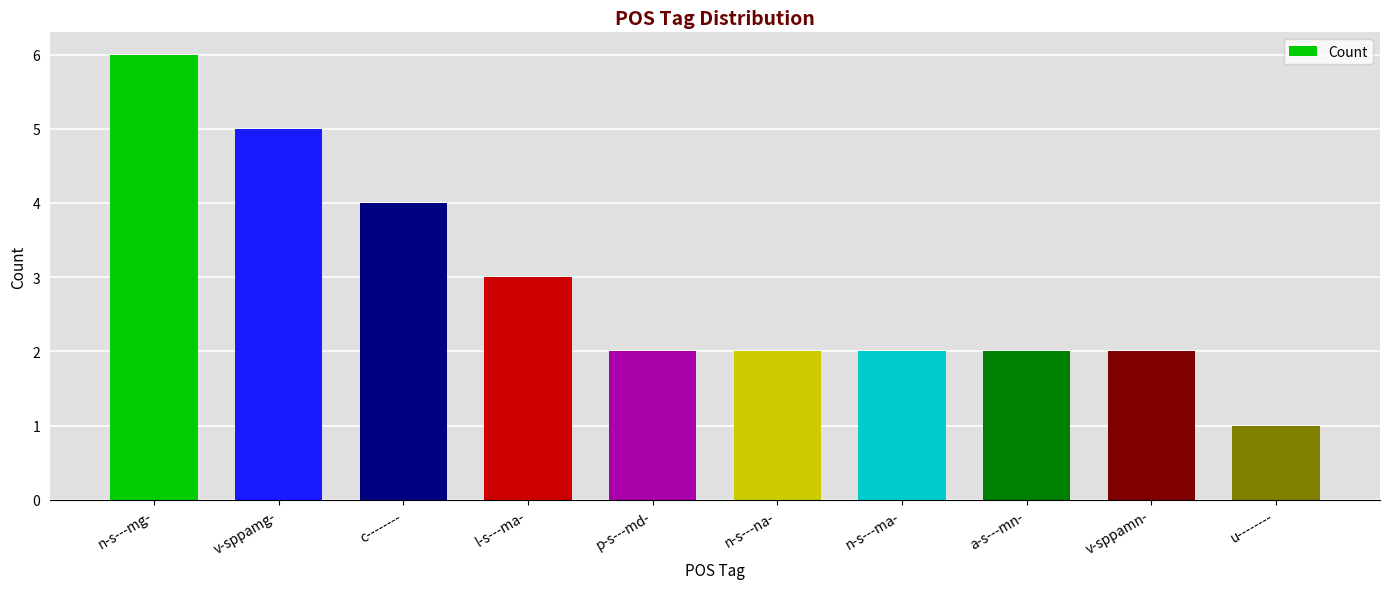

What is the ratio of the value at v-sppamn- to the value at u--------?

2.0